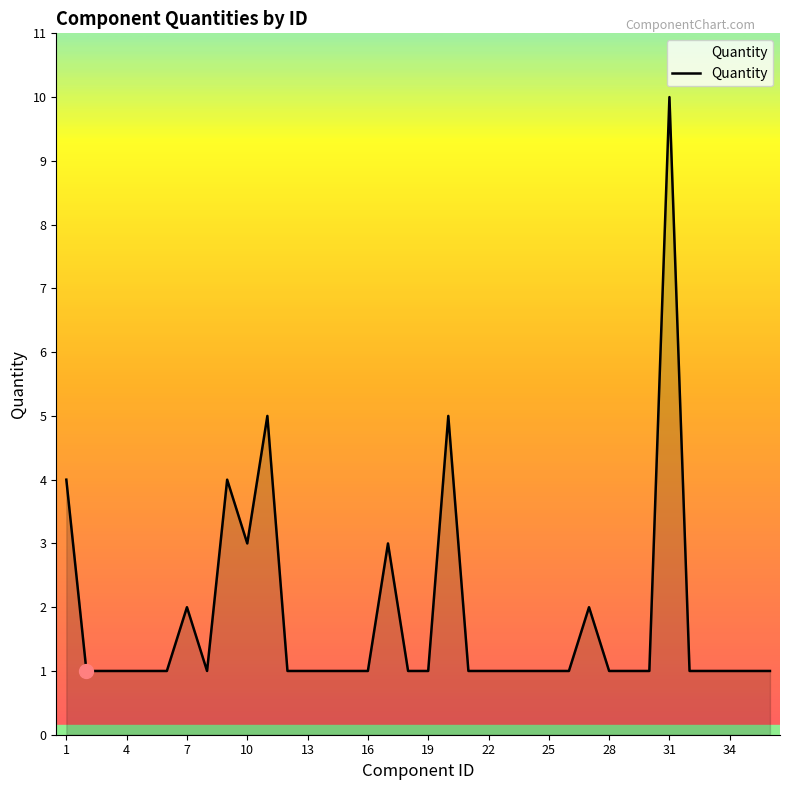

At which category does the chart reach its peak across all series?

31